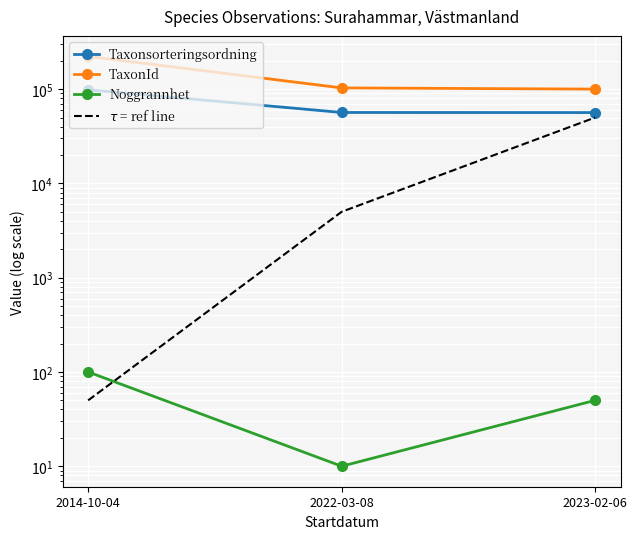

At how many categories does at least one series exceed 109183?

1